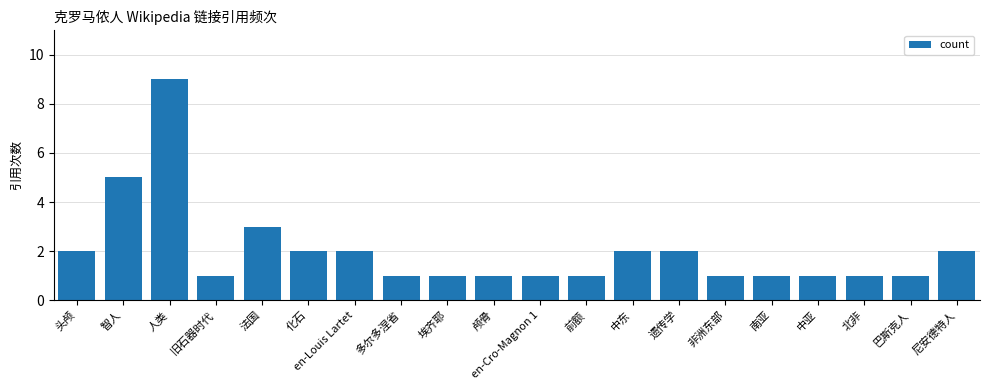

Is it true that the value at 中东 is 3?

False